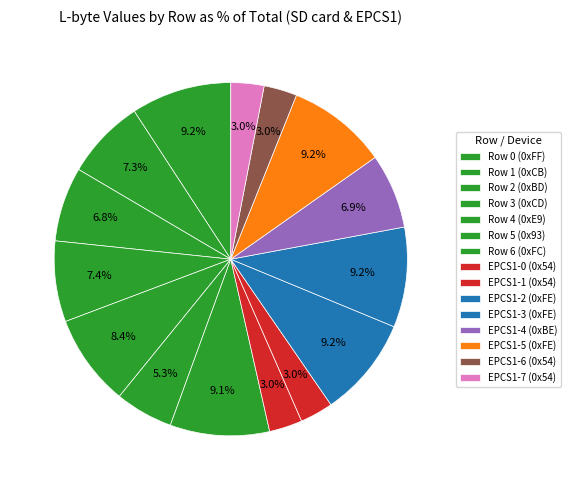

The Row 5 (0x93) slice represents 5% of the pie. True or false?

True